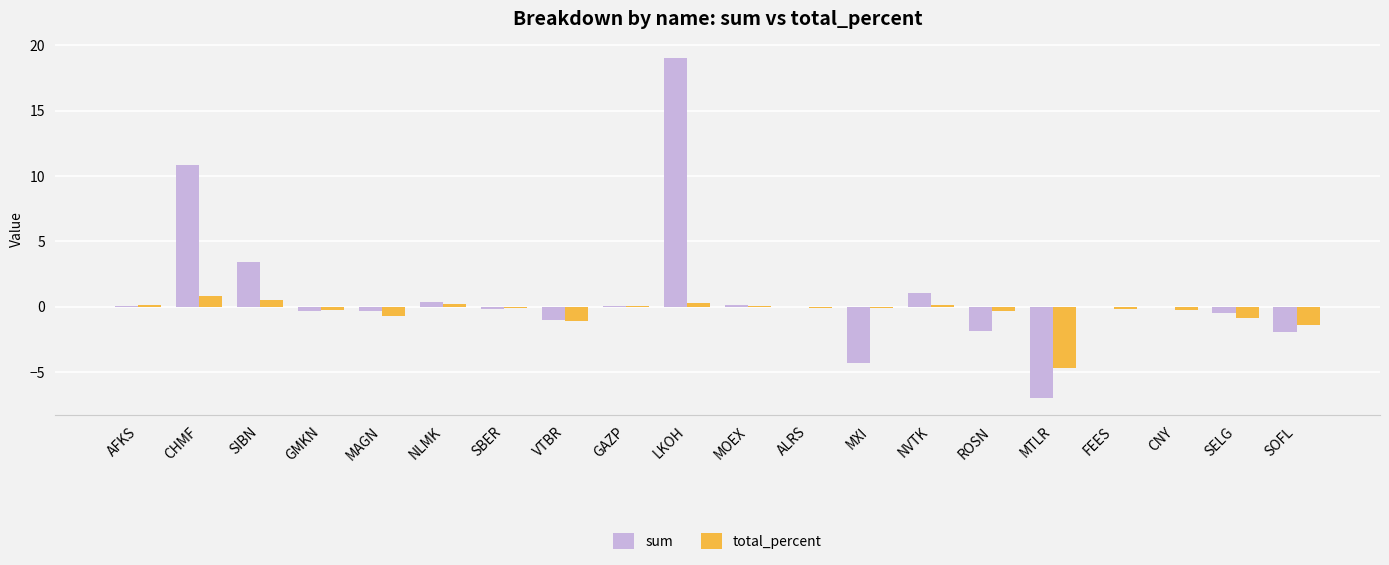

What is the sum of all sum values?

17.0